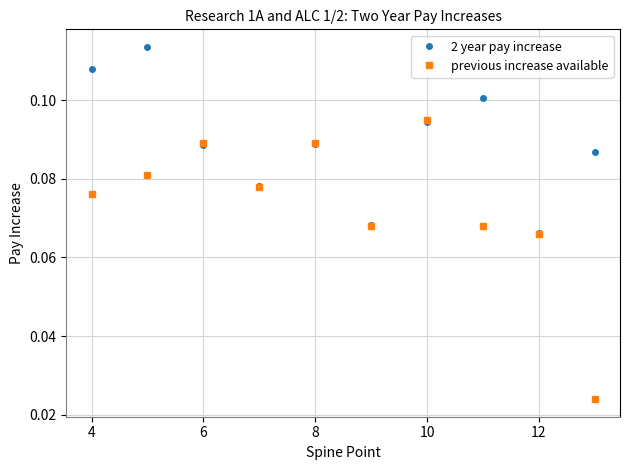

How many 2 year pay increase values are between 0 and 1?

10